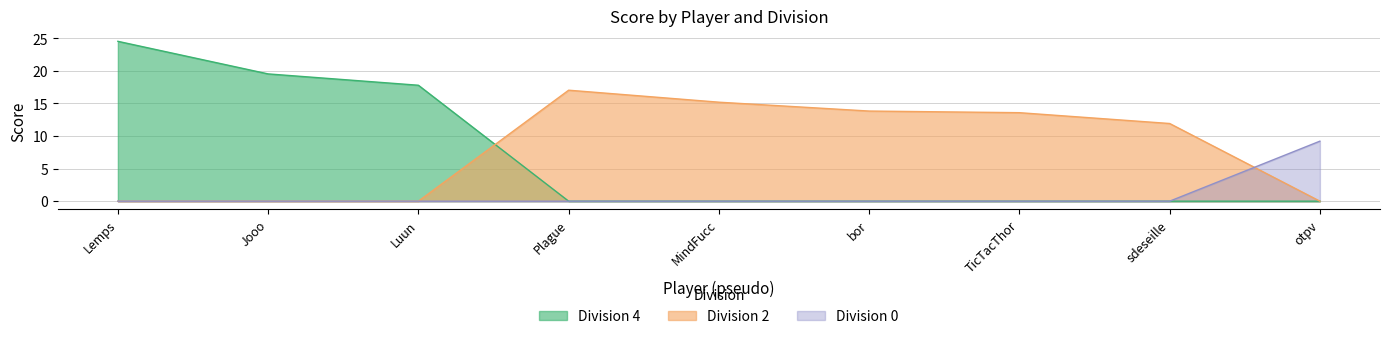

How many series are shown in this chart?

3